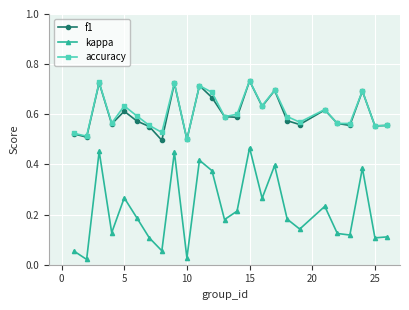

How many lines are shown in the chart?

3